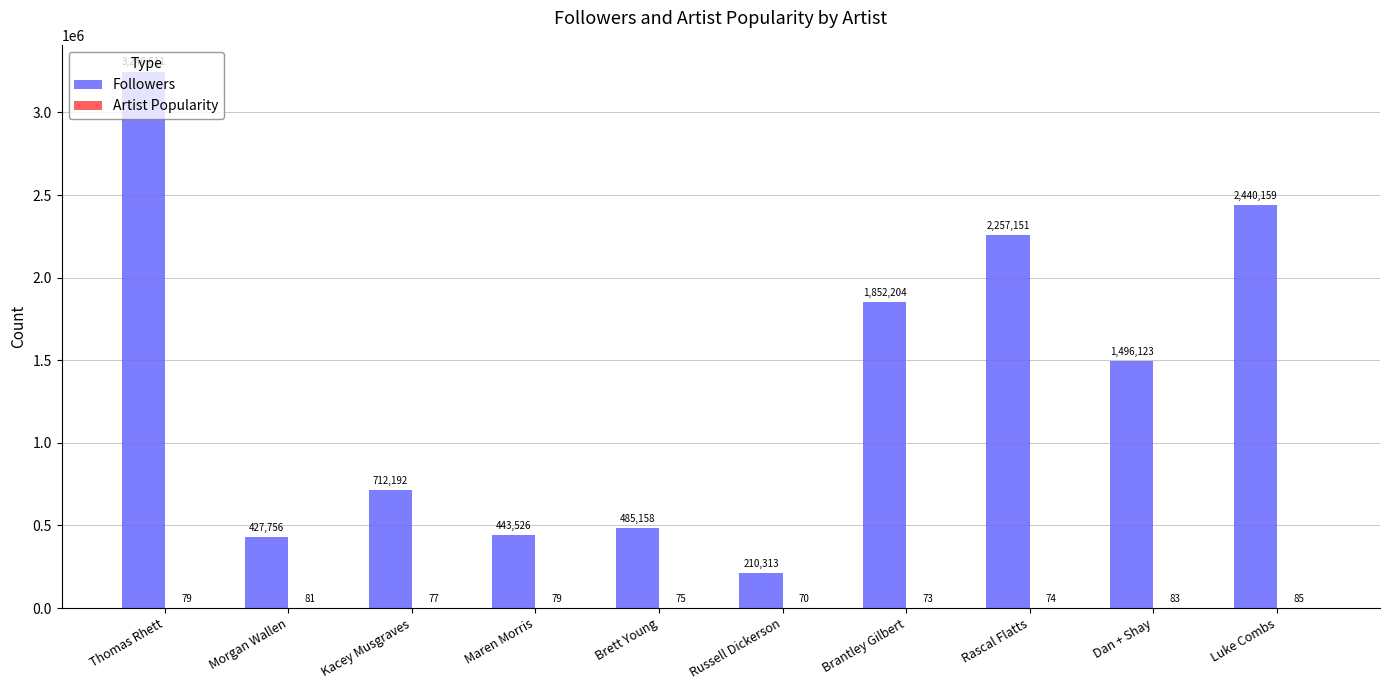

Read the Followers value at Maren Morris.

443526